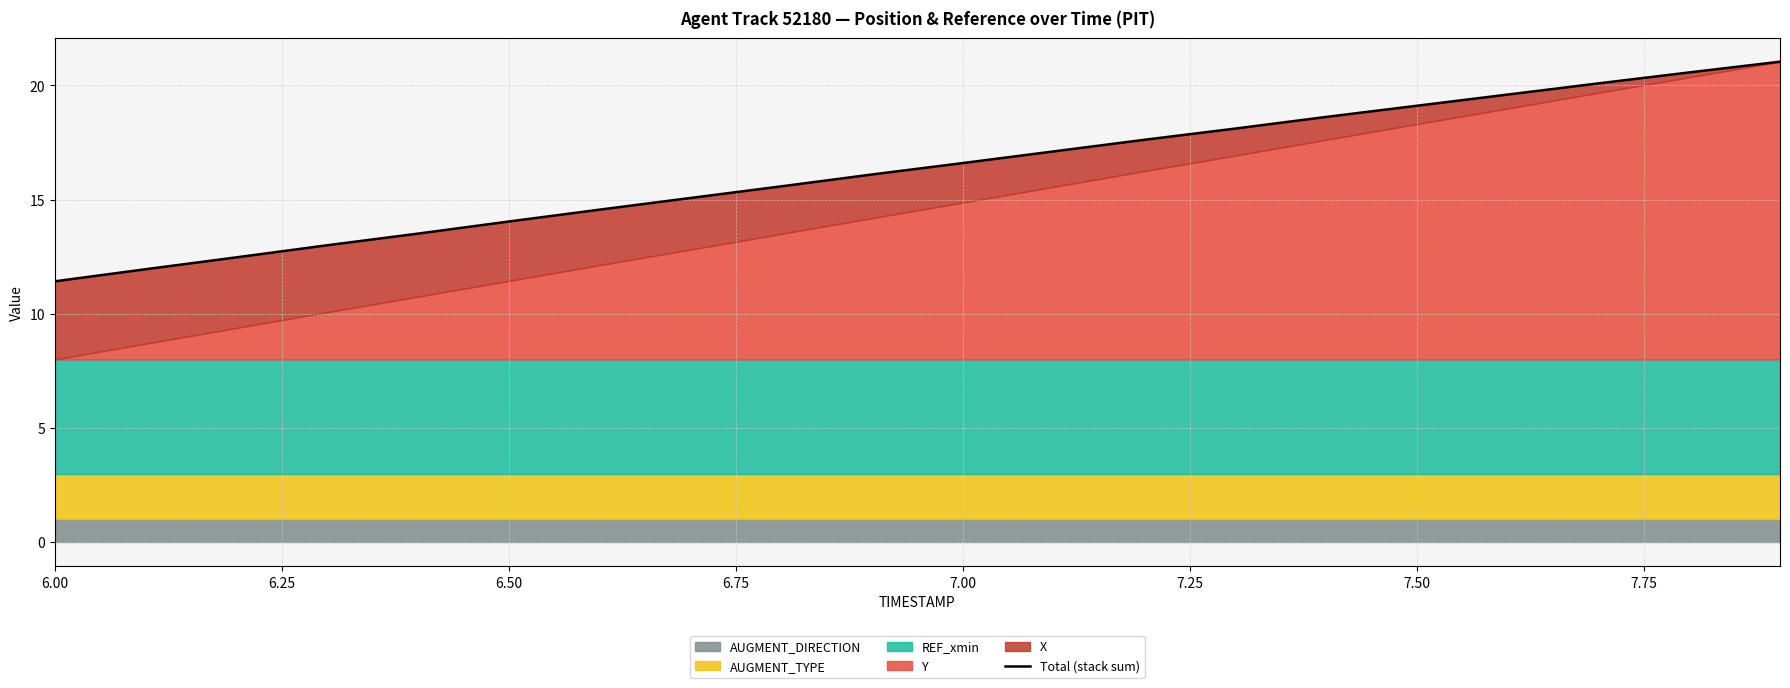

The chart shows a value of 16.6 at 7.00. True or false?

True